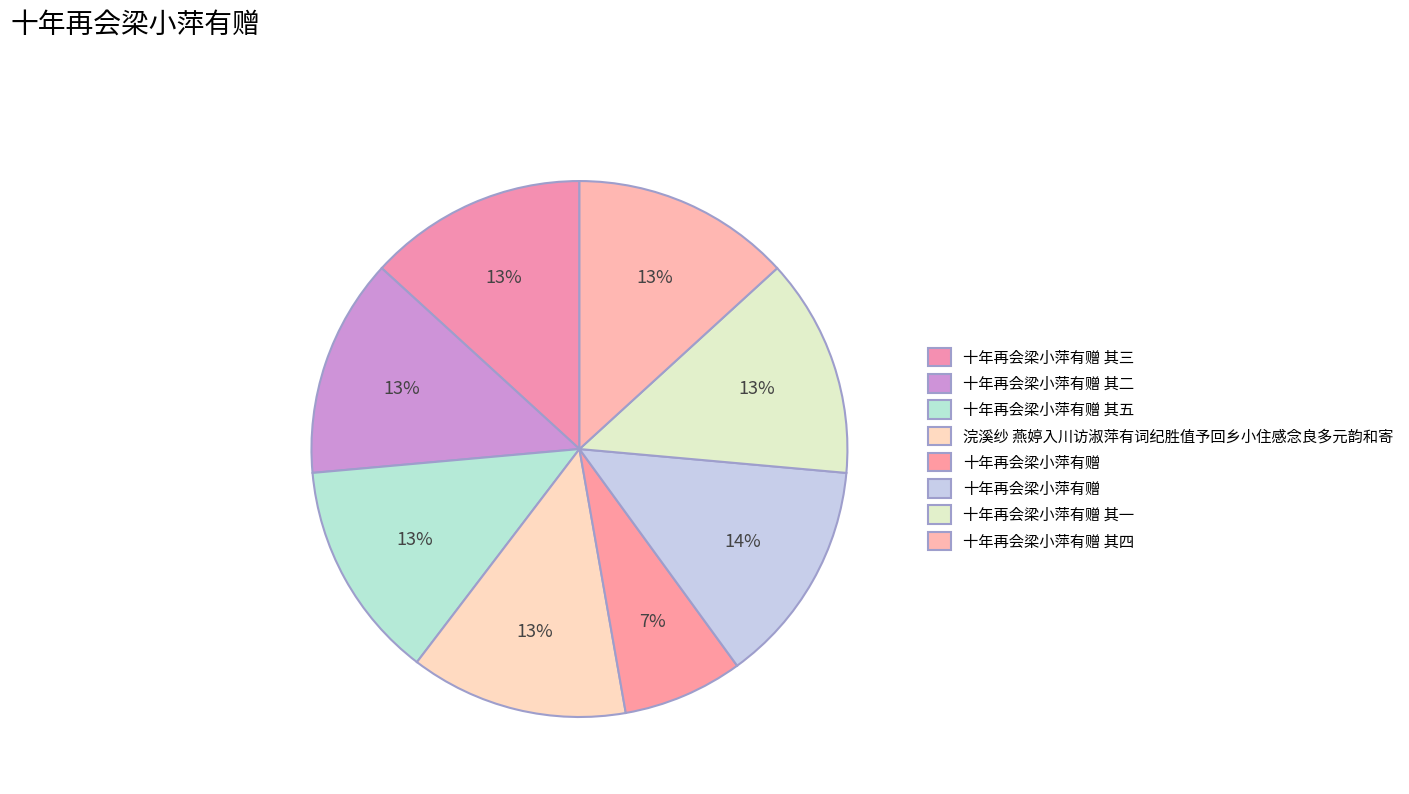

How many segments does this pie chart have?

8